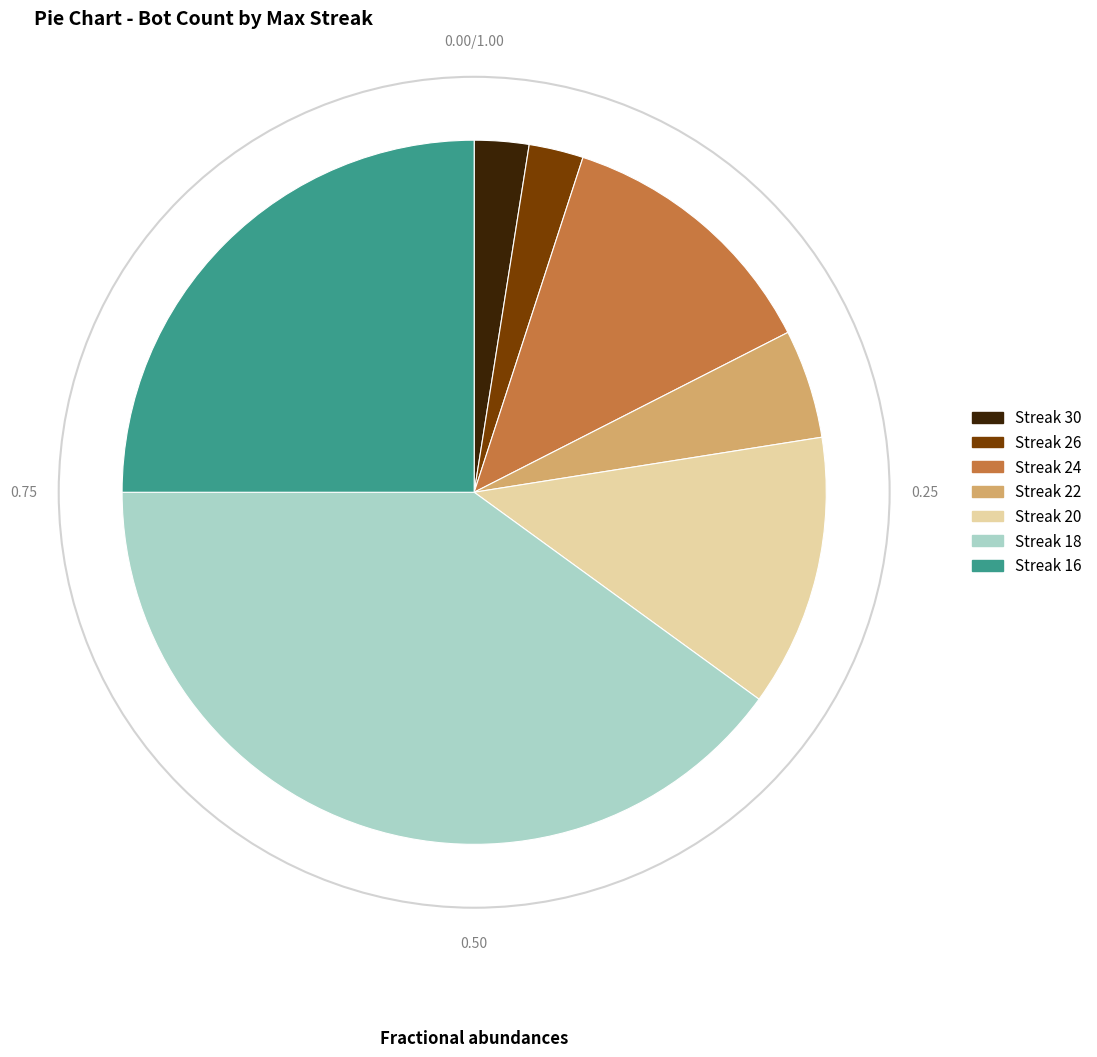

What is the largest slice in the pie chart?

Streak 18